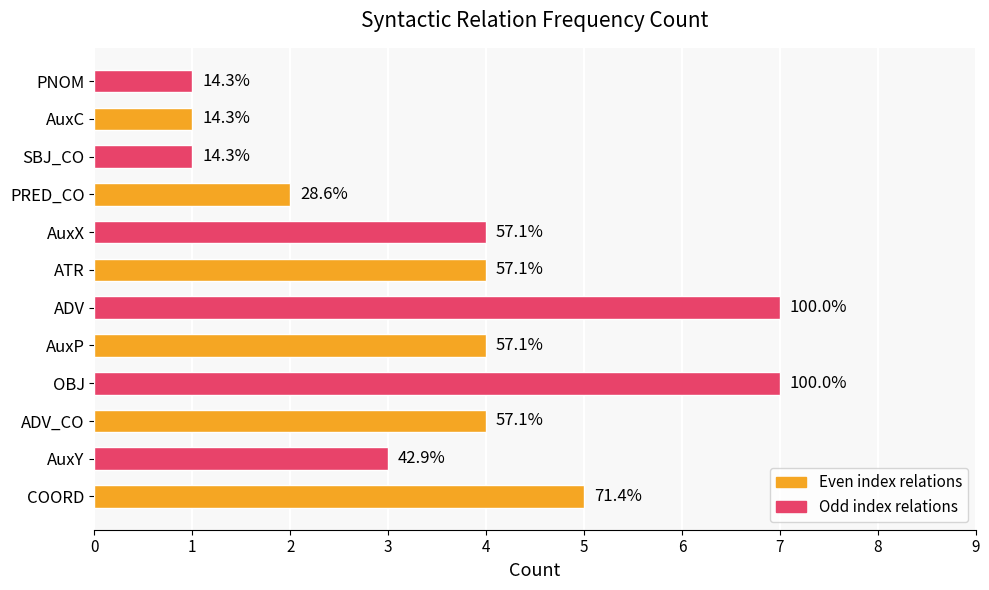

Does the chart contain any negative values?

No